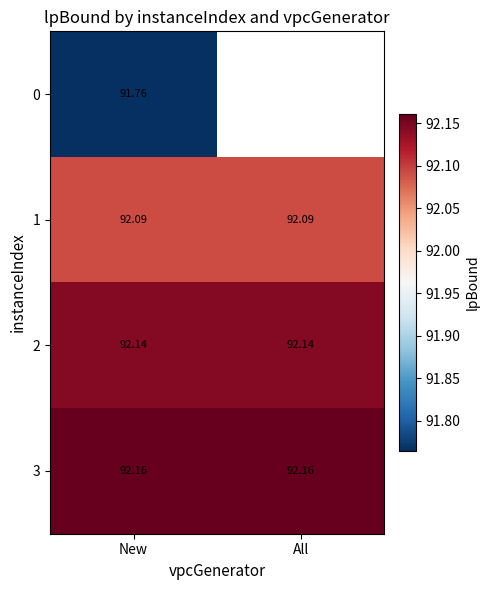

Where is 0 nearest to the value 91?

New